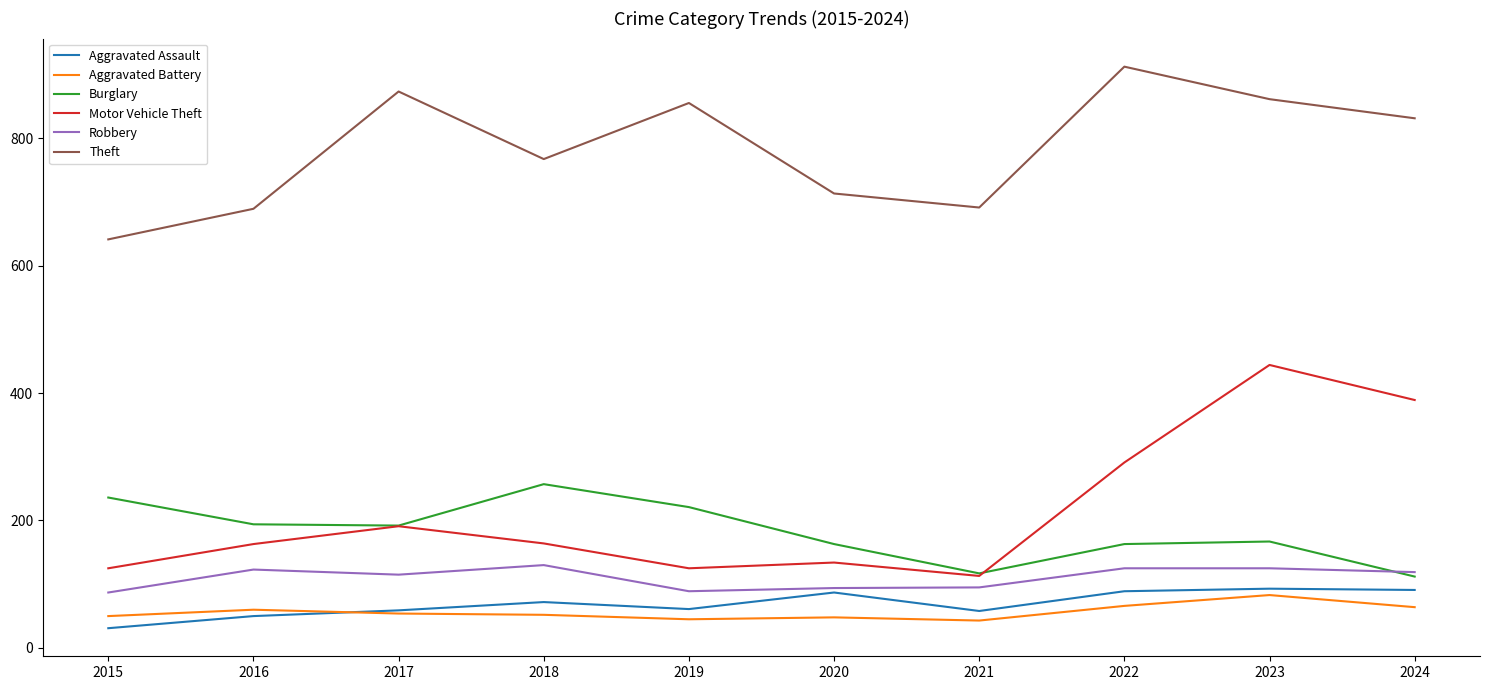

What is the spread (max minus min) of values at 2018?

715